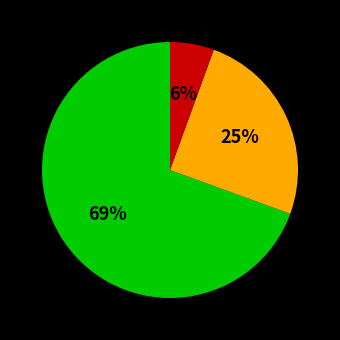

To the nearest percent, what is the average slice percentage?

33%